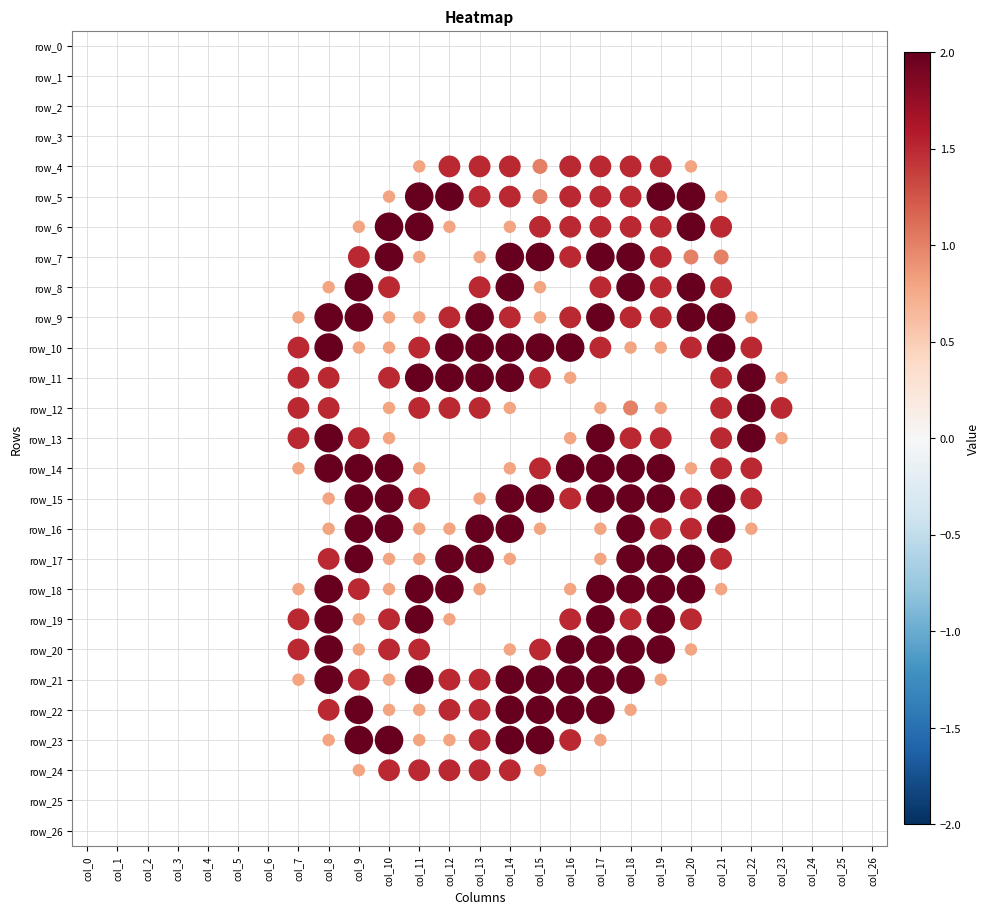

Which series has the largest range (max minus min)?

row_5